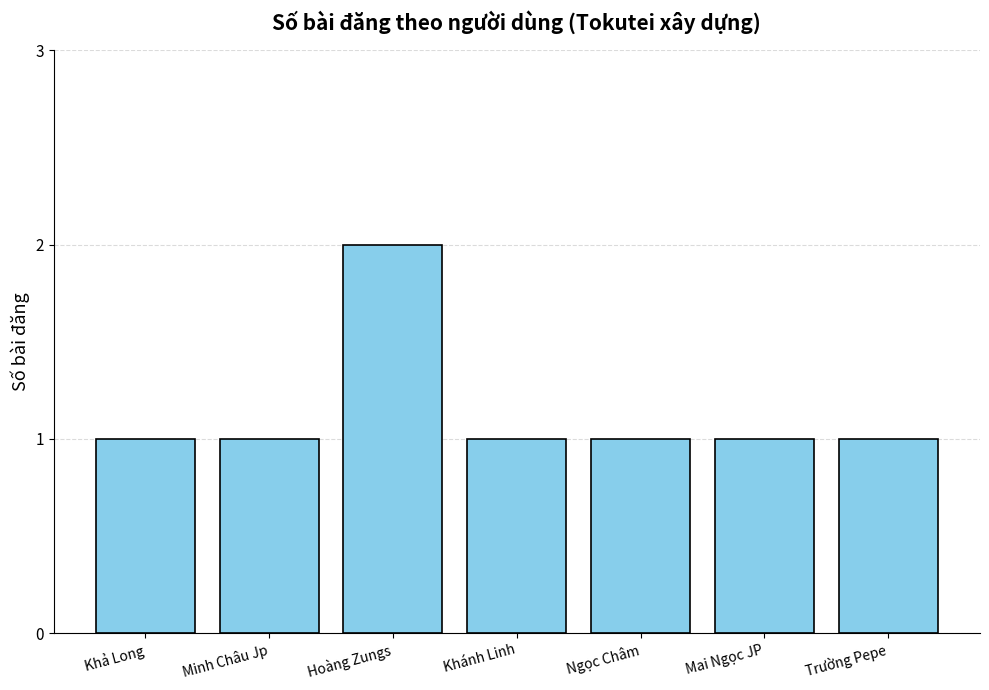

The chart shows a value of 1 at Khánh Linh. True or false?

True